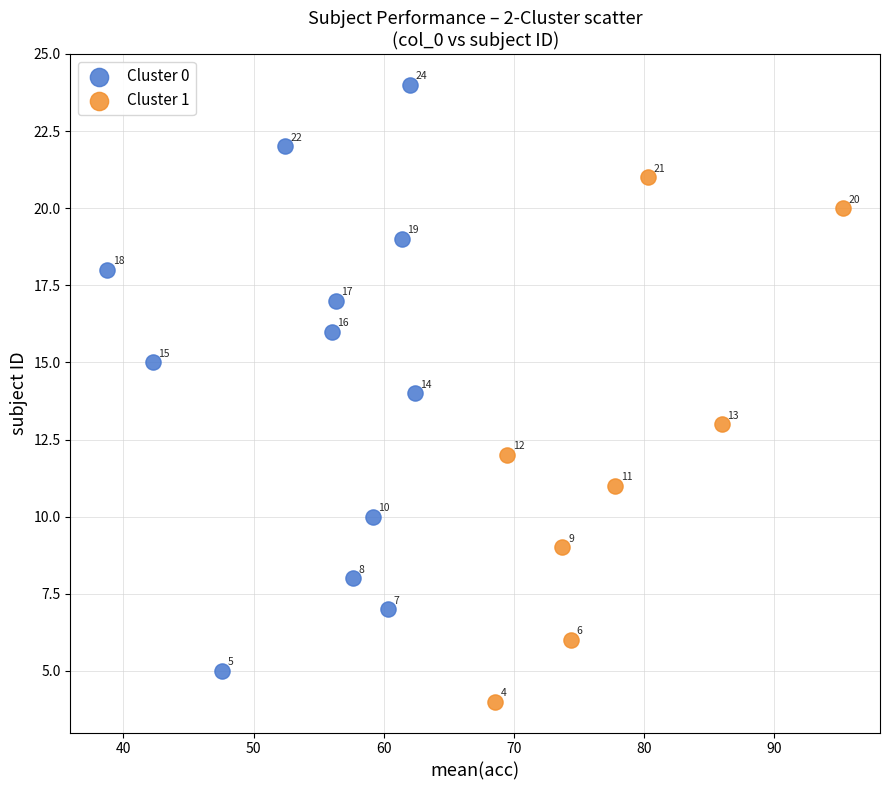

Which series has the largest Y range (max minus min)?

Cluster 0